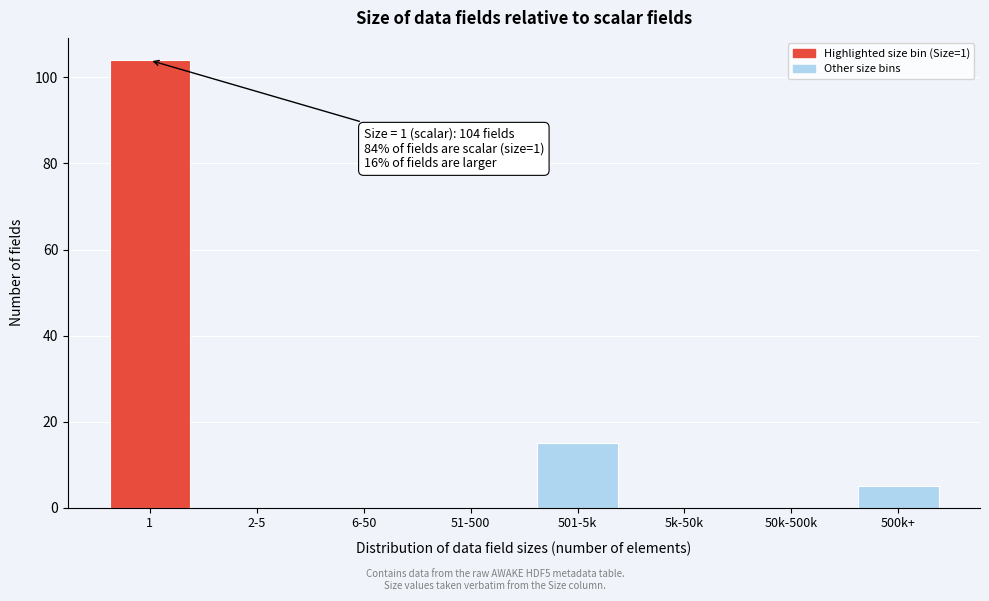

Reading right to left, what are all the values shown in this chart?

500k+=5	50k-500k=0	5k-50k=0	501-5k=15	51-500=0	6-50=0	2-5=0	1=104